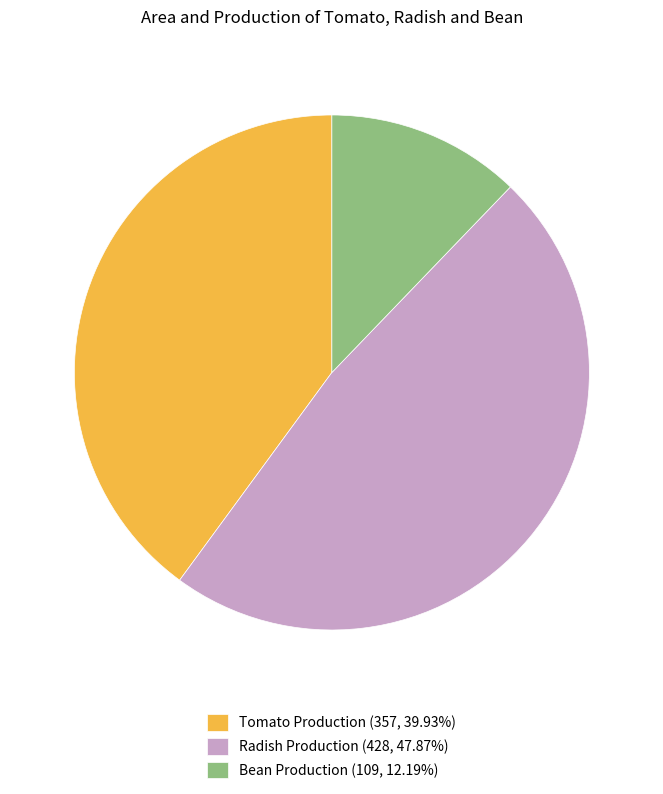

Is the sum of Radish Production (428, 47.87%) and Bean Production (109, 12.19%) greater than half?

Yes